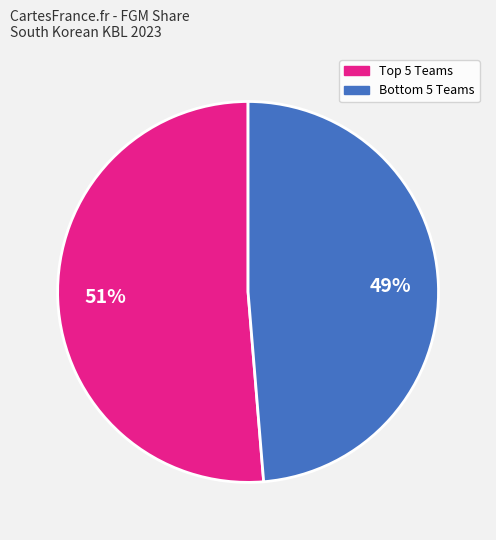

Is there any slice that represents more than half of the pie?

Yes